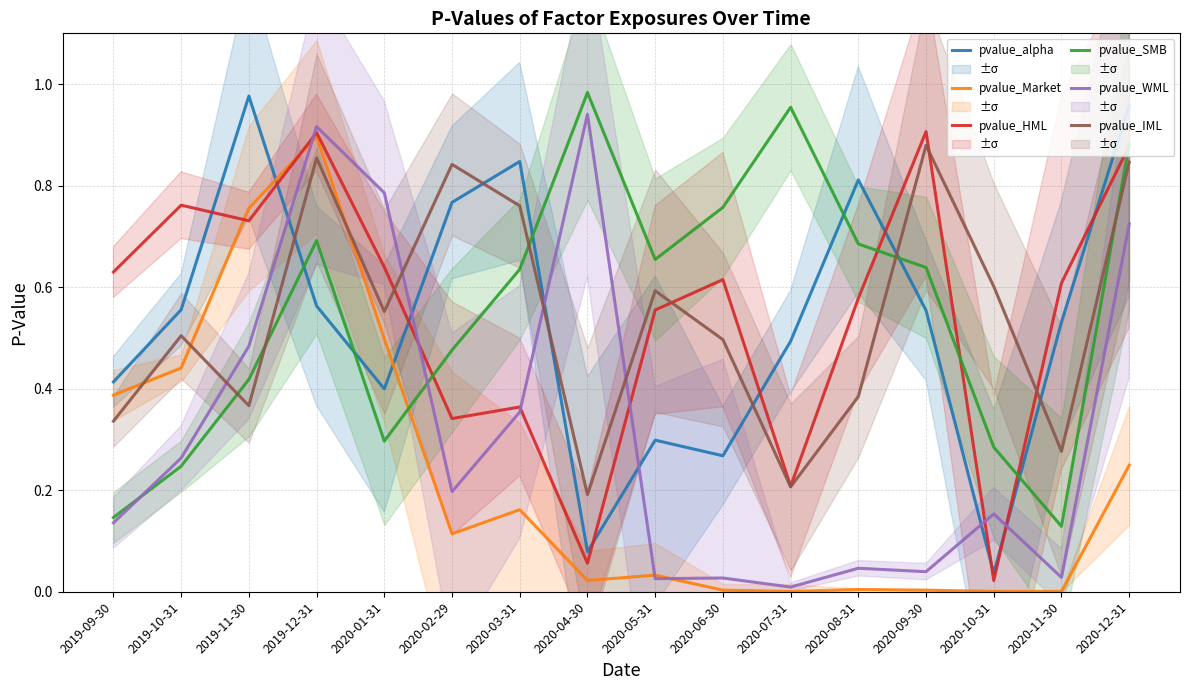

Which series has the largest range (max minus min)?

pvalue_alpha